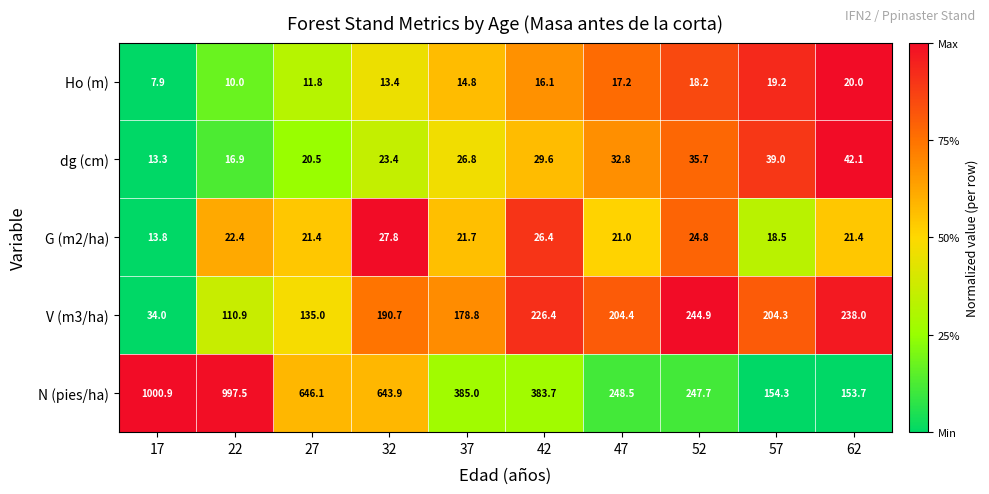

At 37, list the series in order from smallest to largest.

Ho (m), G (m2/ha), dg (cm), V (m3/ha), N (pies/ha)